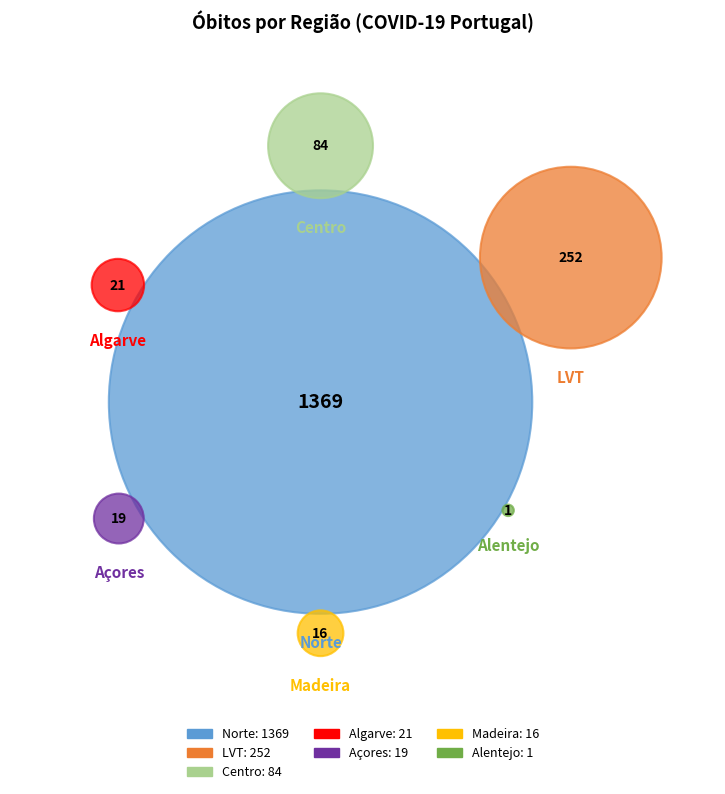

What is the majority slice?

Norte